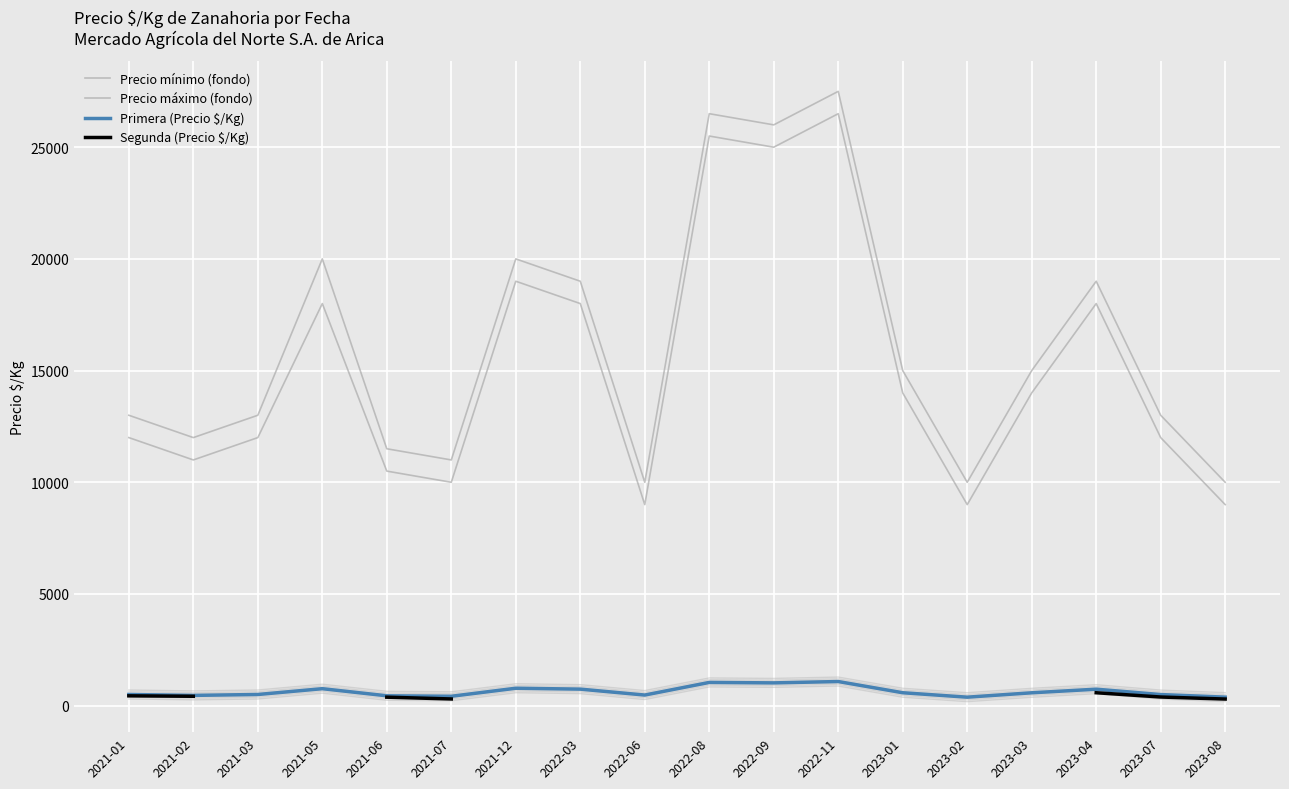

What is the label of the 1st point from the left?

2021-01